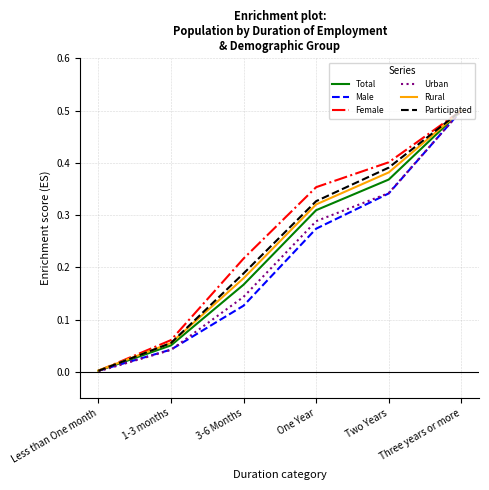

What is the highest value of the Female series?

0.5